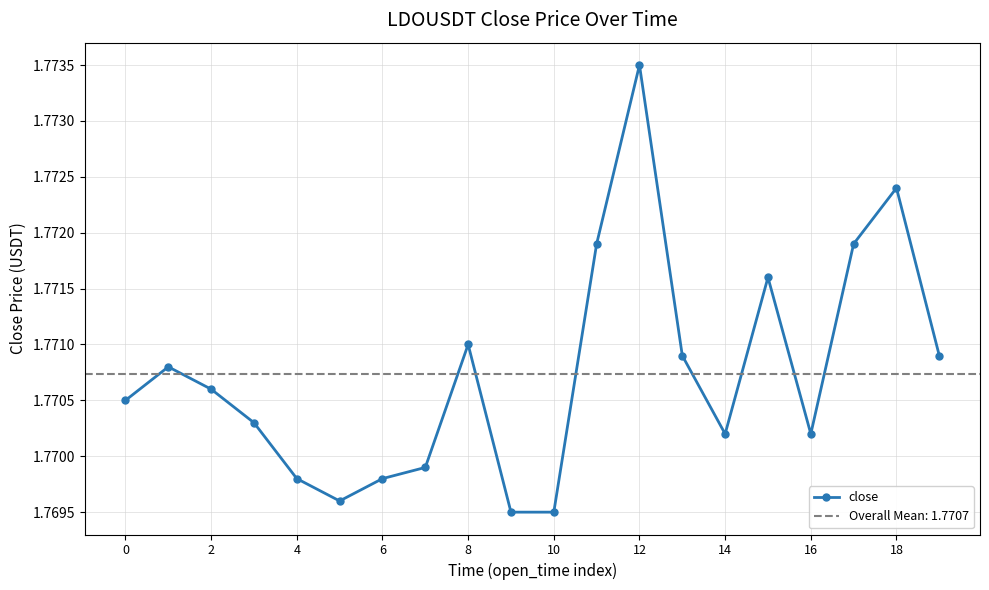

Is it true that the value at 13 is 1.8?

True